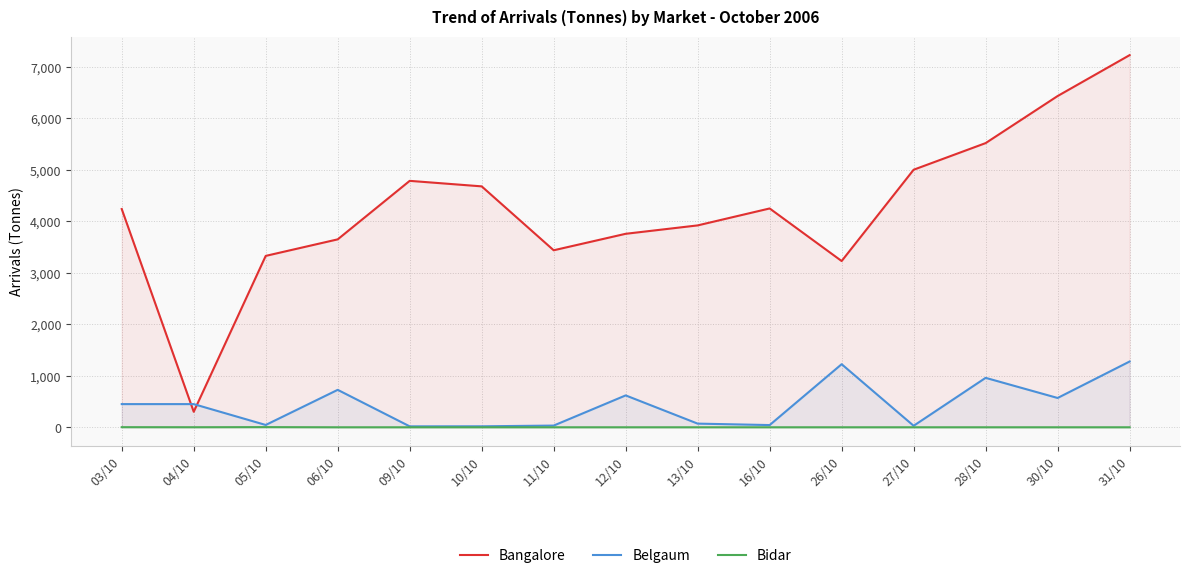

What is the total value across all series at 11/10?

3470